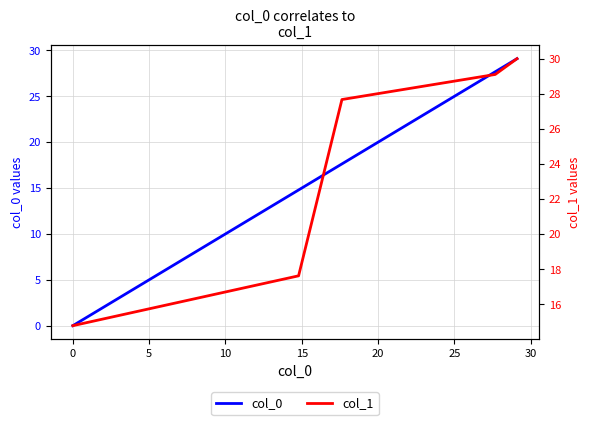

Which has a higher value, 0 or 10?

10